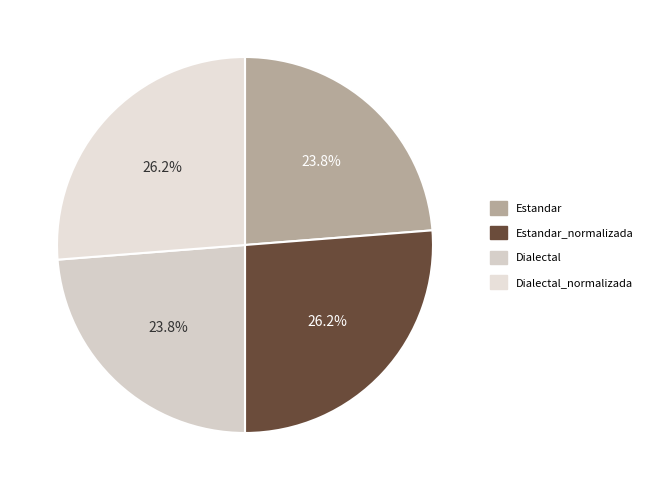

How much of the chart is everything except Estandar?

76.2%